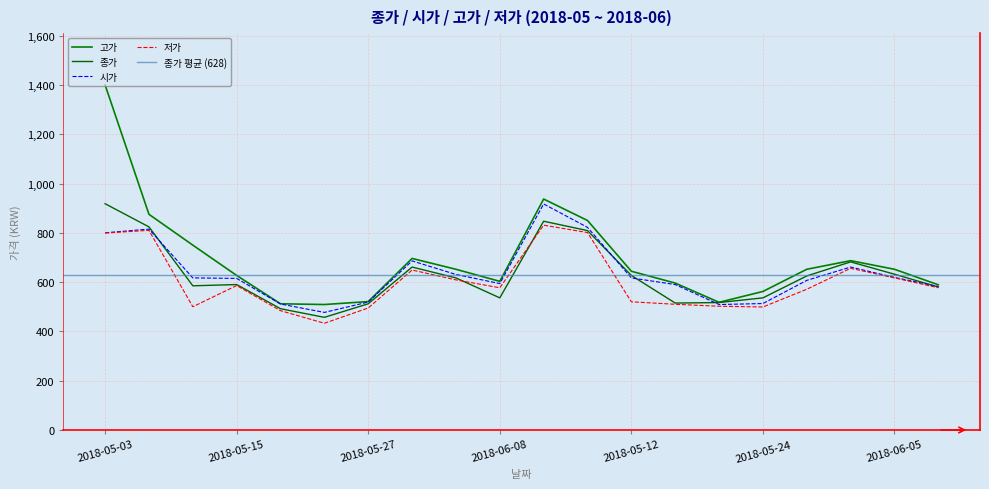

What is the difference between the maximum and minimum values in the 고가 series?

891